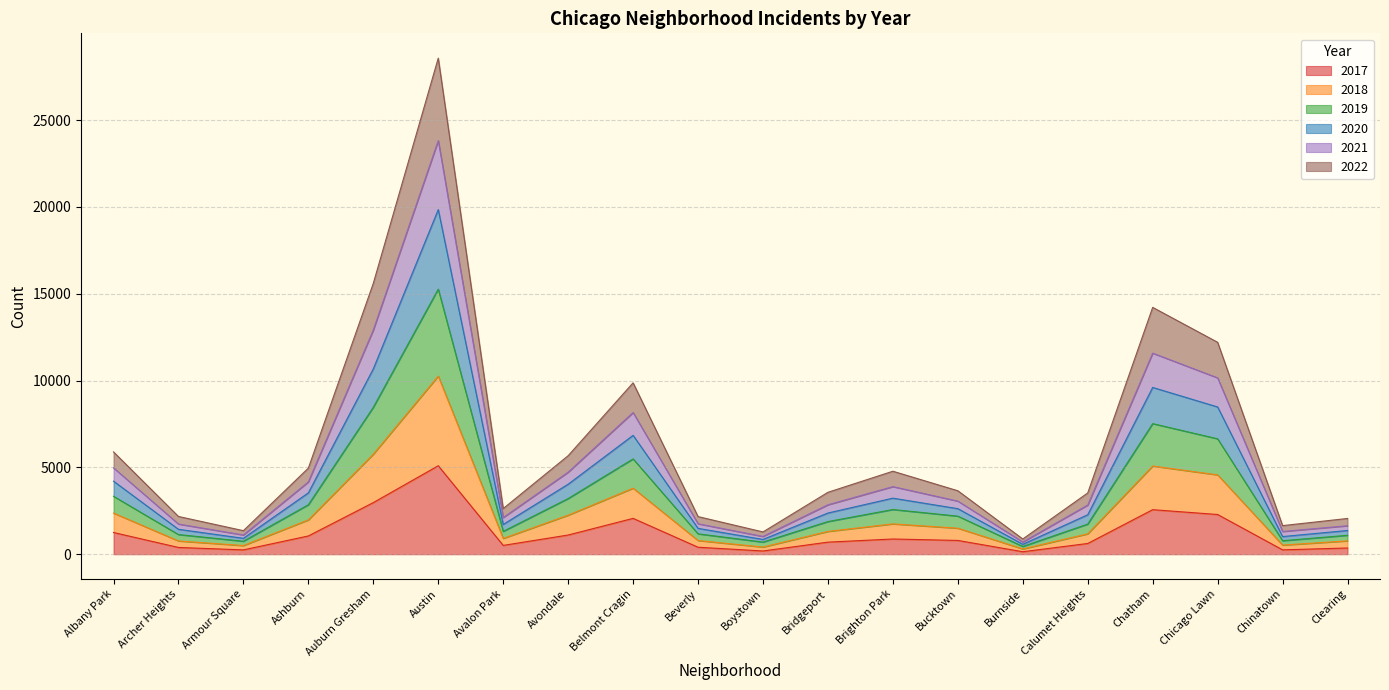

At which category is the sum across all series the highest?

Austin